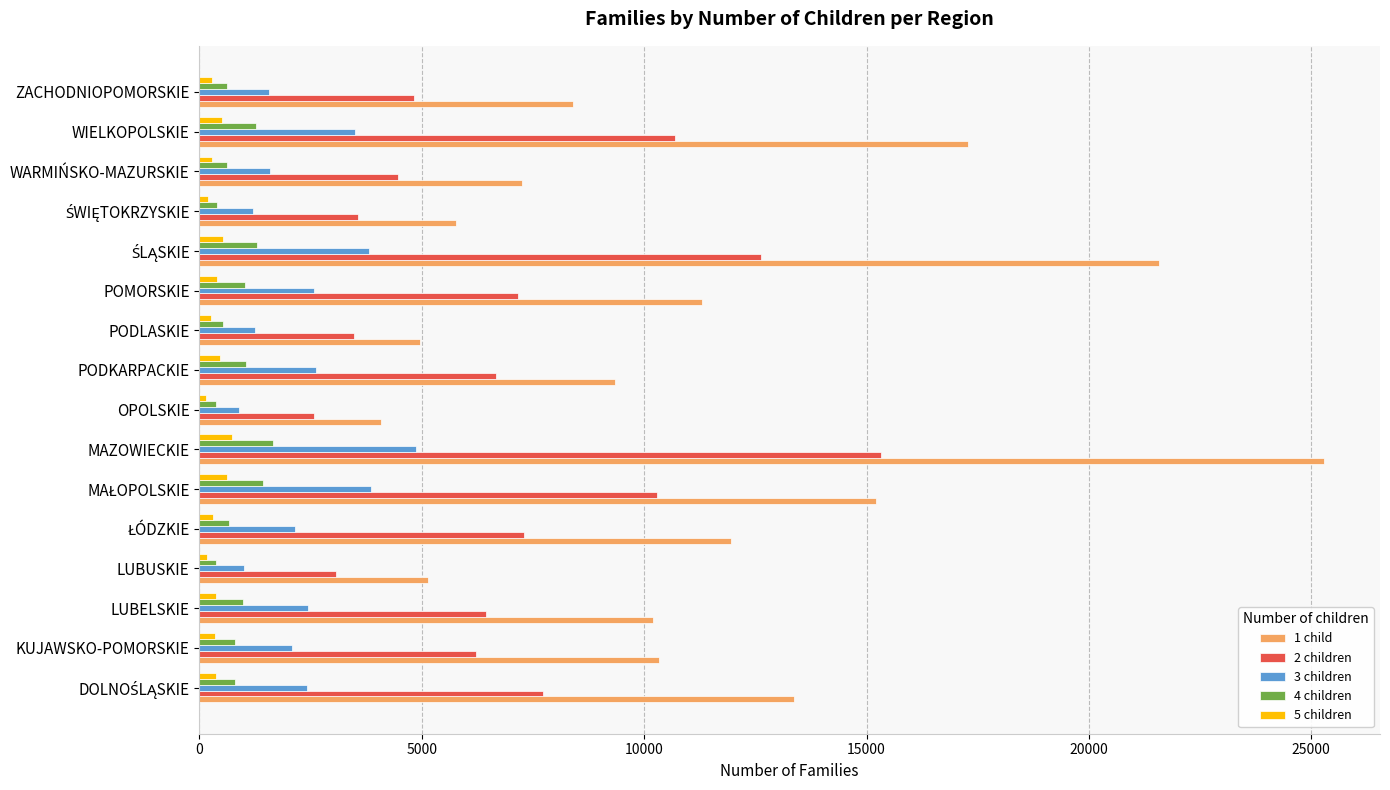

True or false: 2 children has a value of 3476 at PODLASKIE.

True